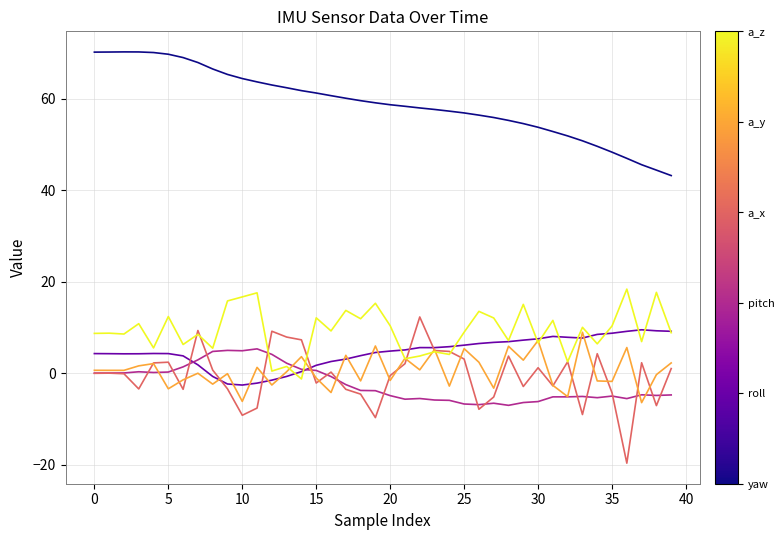

What is the maximum value shown in the chart?

70.2